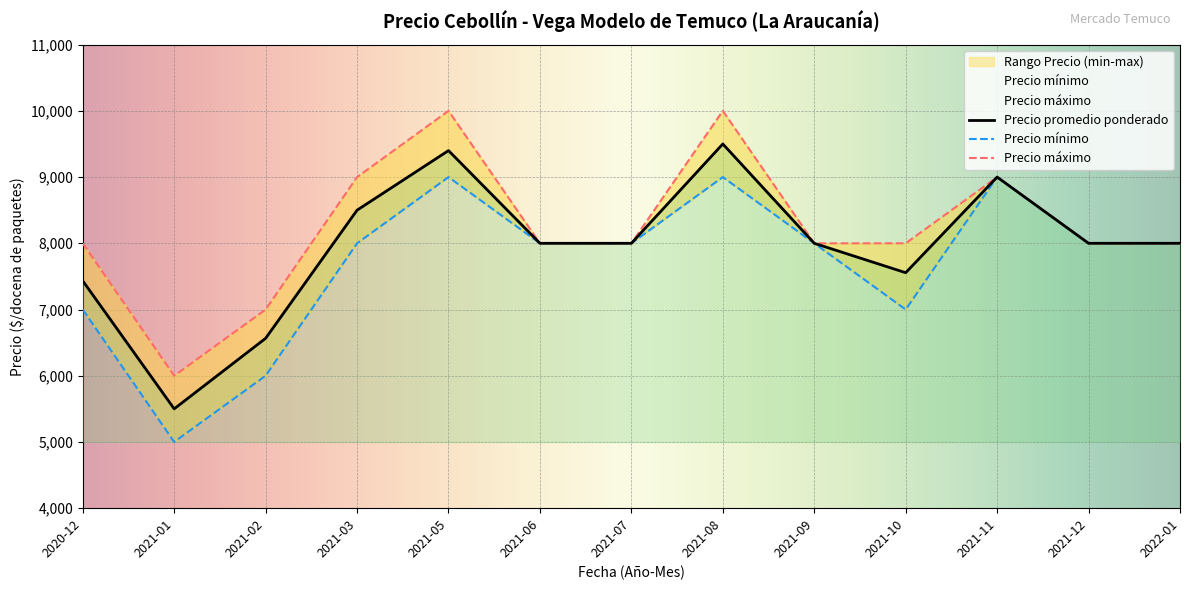

True or false: Precio promedio ponderado and Precio mínimo cross at least once.

False